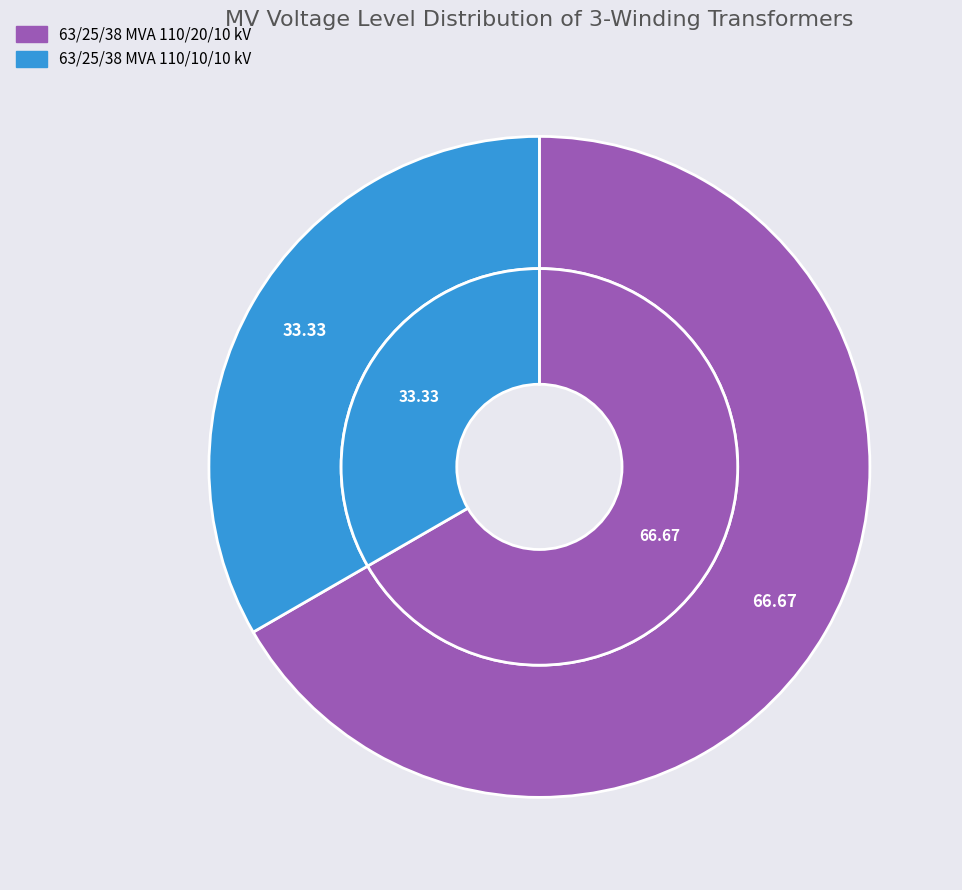

To the nearest percent, what is the average slice percentage?

50%